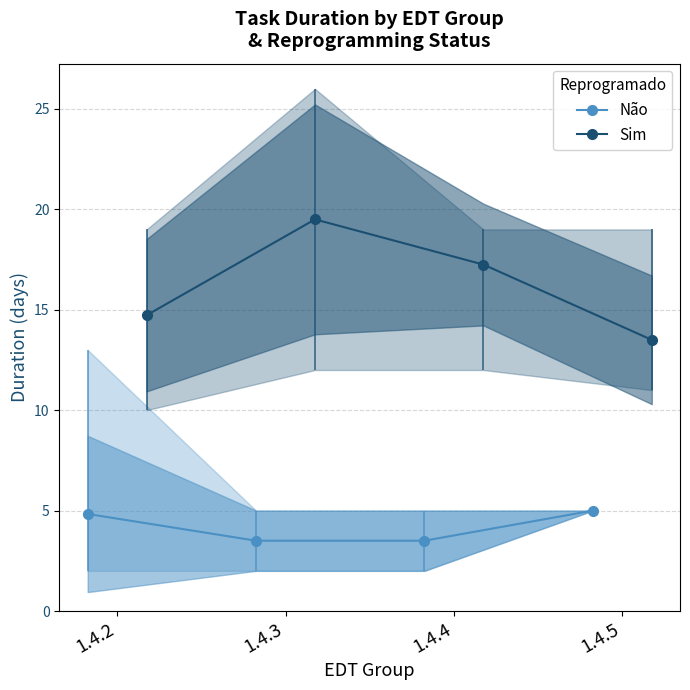

True or false: Não has more than 1 points higher than both neighbors.

False